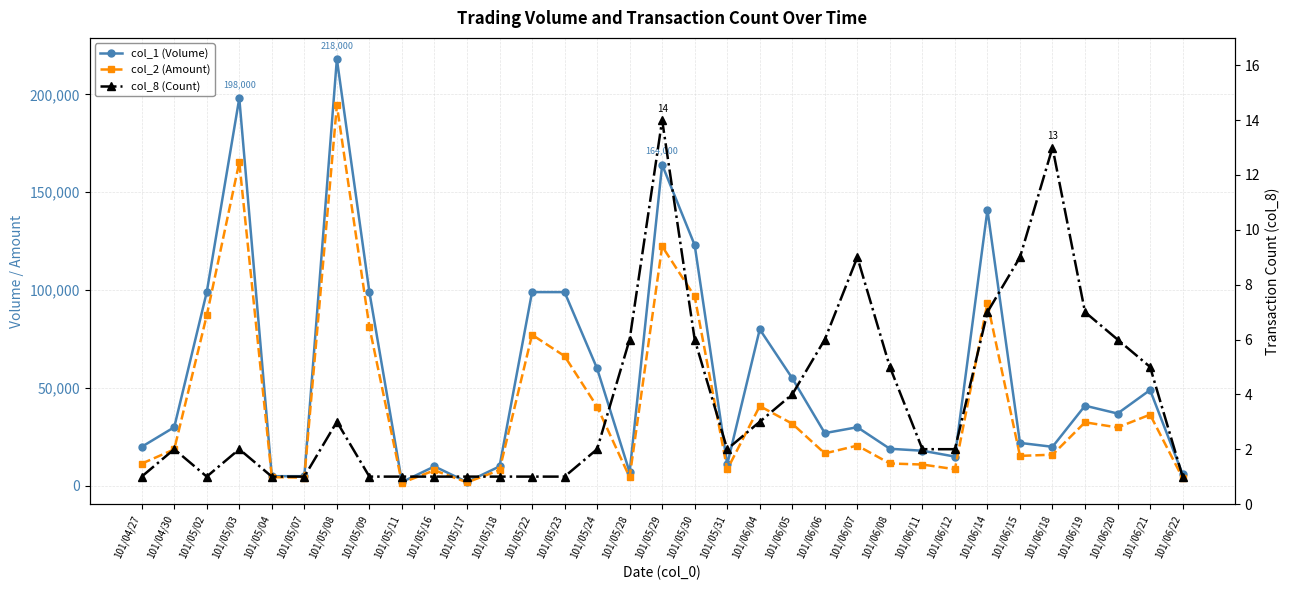

At which label does col_8 (Count) first exceed 2?

101/05/08